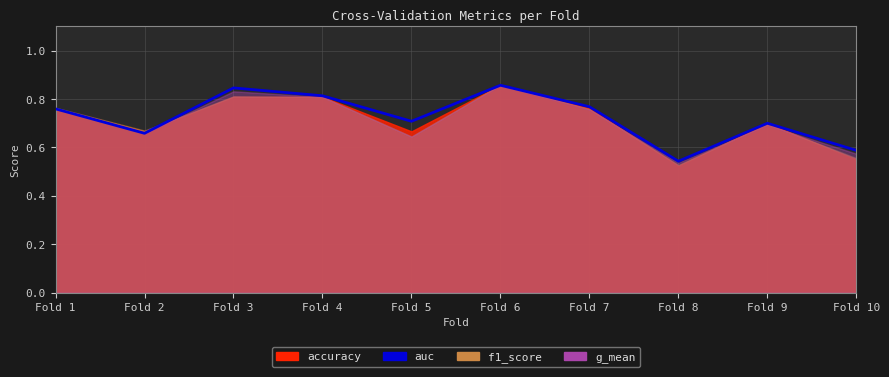

What is the smallest value displayed?

0.5